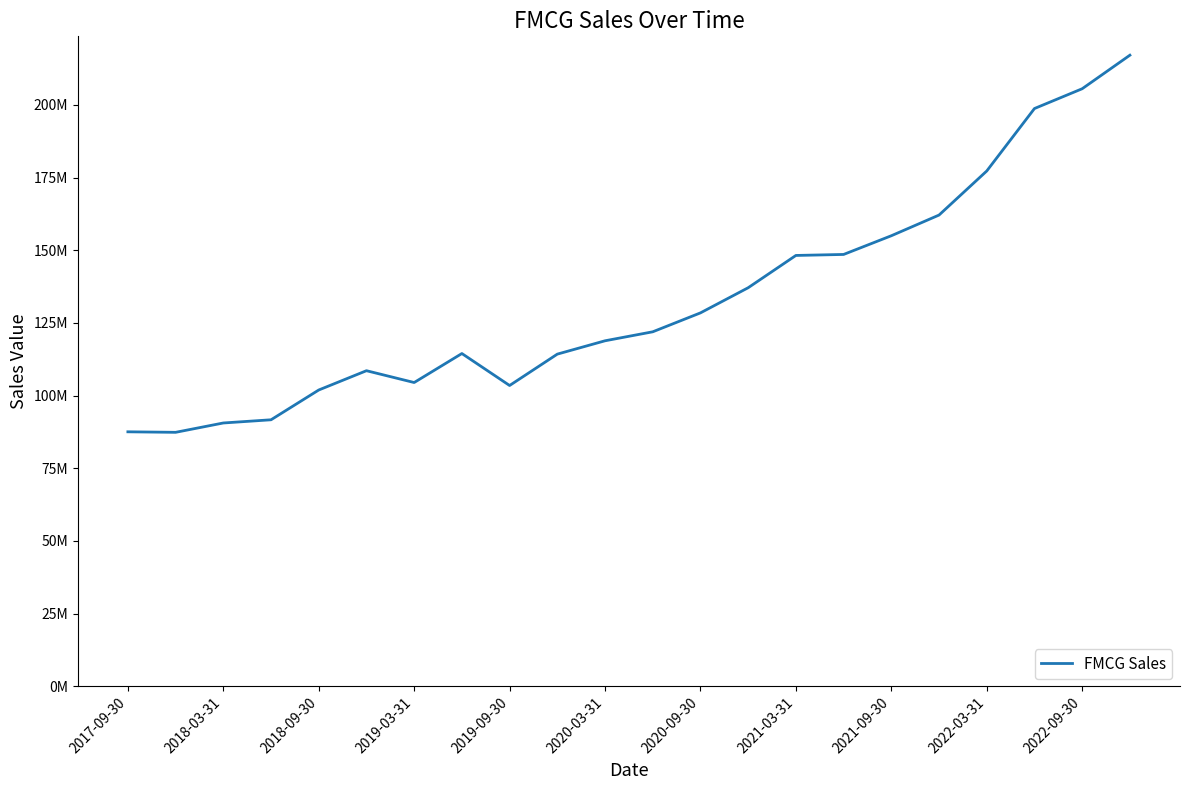

Does the chart display data point markers on the line(s)?

No